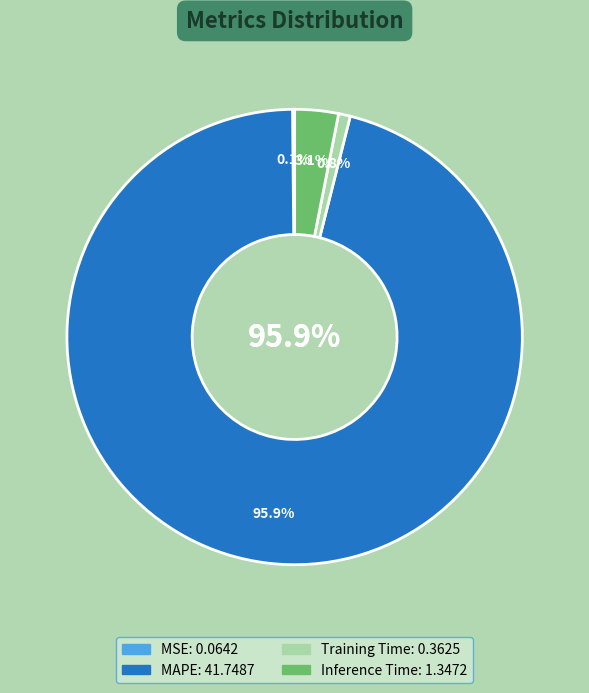

What percentage is the MAPE slice, to the nearest percent?

96%